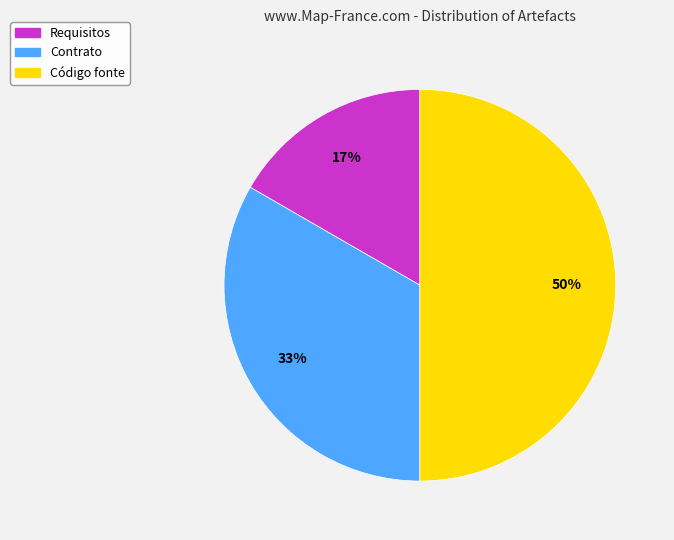

Which slice is the largest?

Código fonte